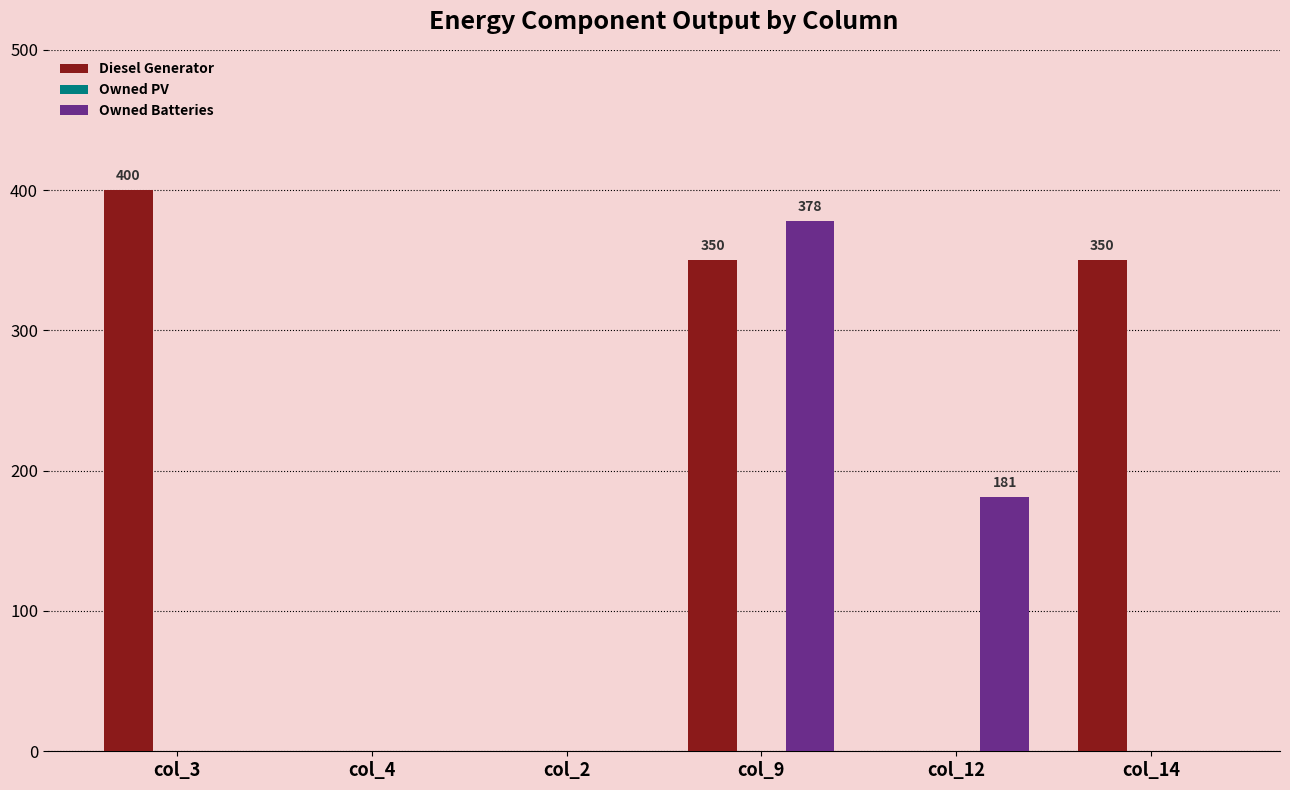

Between col_4 and col_12, which series saw the biggest shift?

Owned Batteries